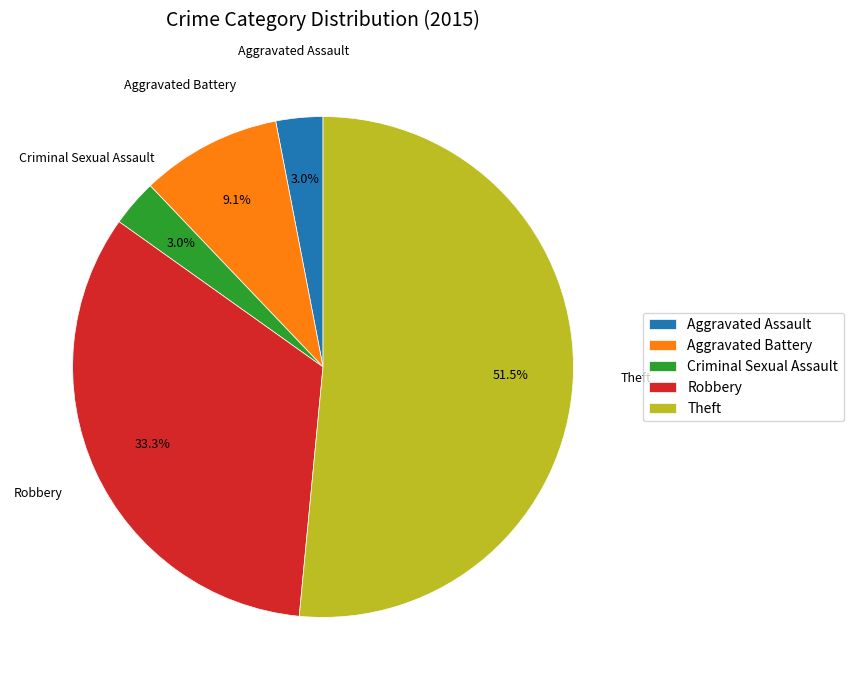

To the nearest percent, what is the average slice percentage?

20%